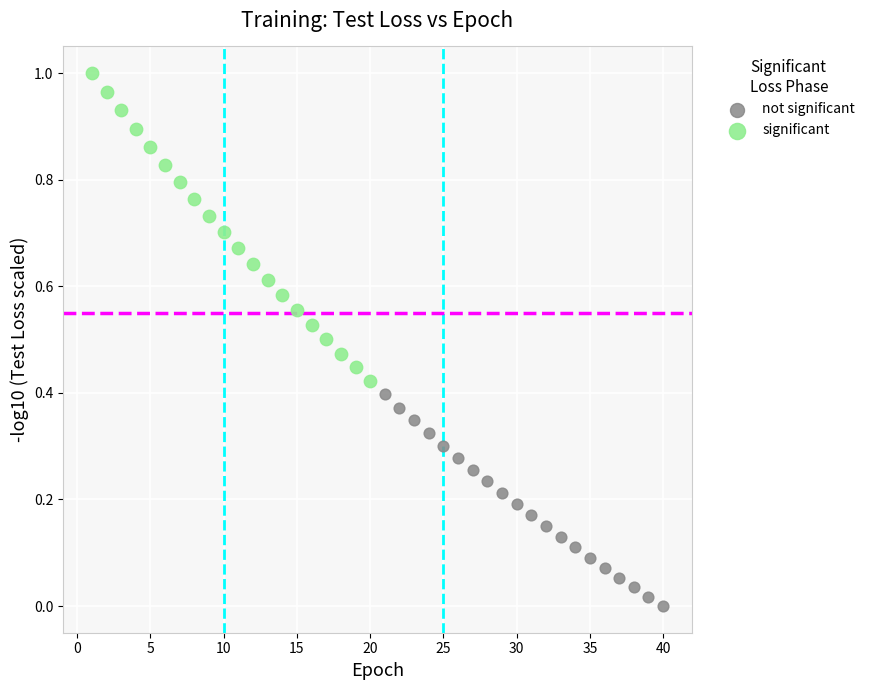

What are all the series names shown in the legend?

not significant, significant